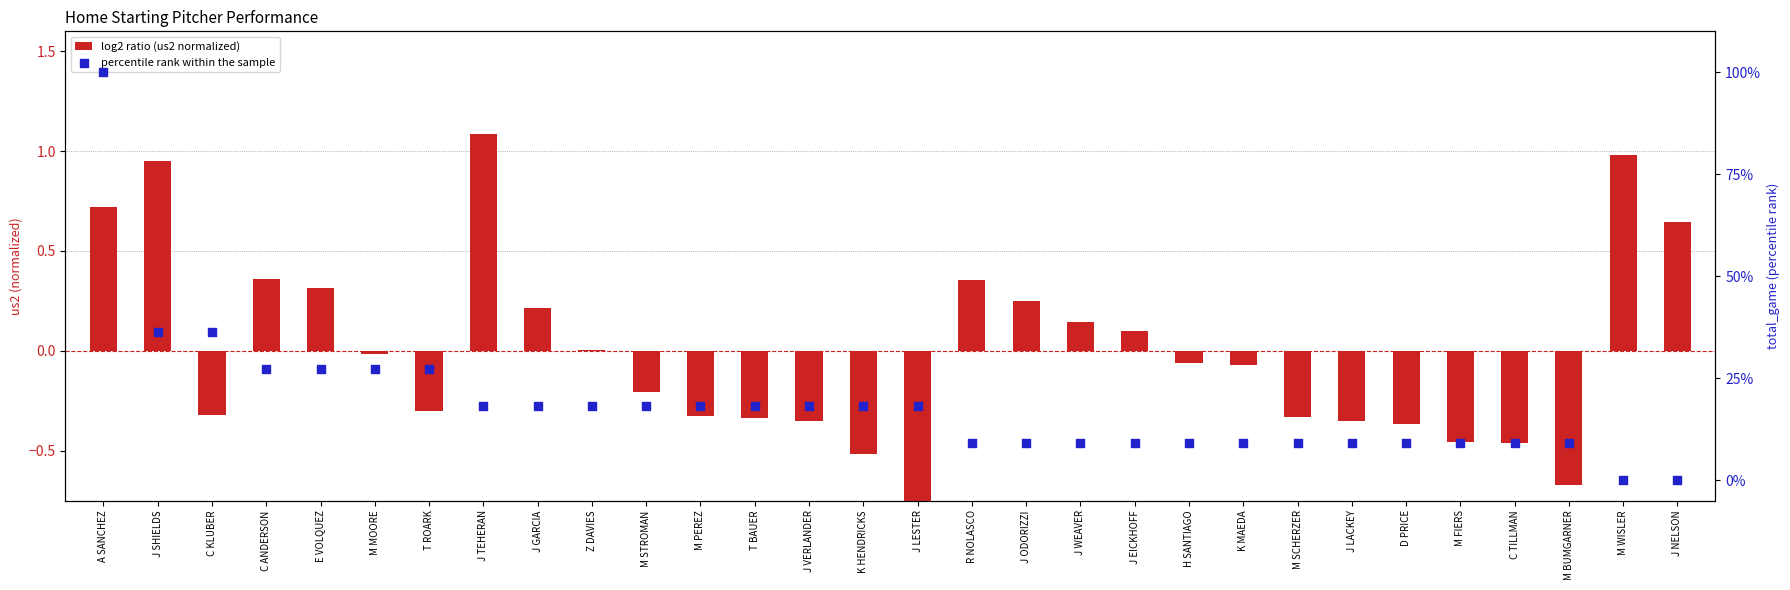

Is the value of log2 ratio (us2 normalized) at J NELSON greater than the value of percentile rank within the sample at J SHIELDS?

No